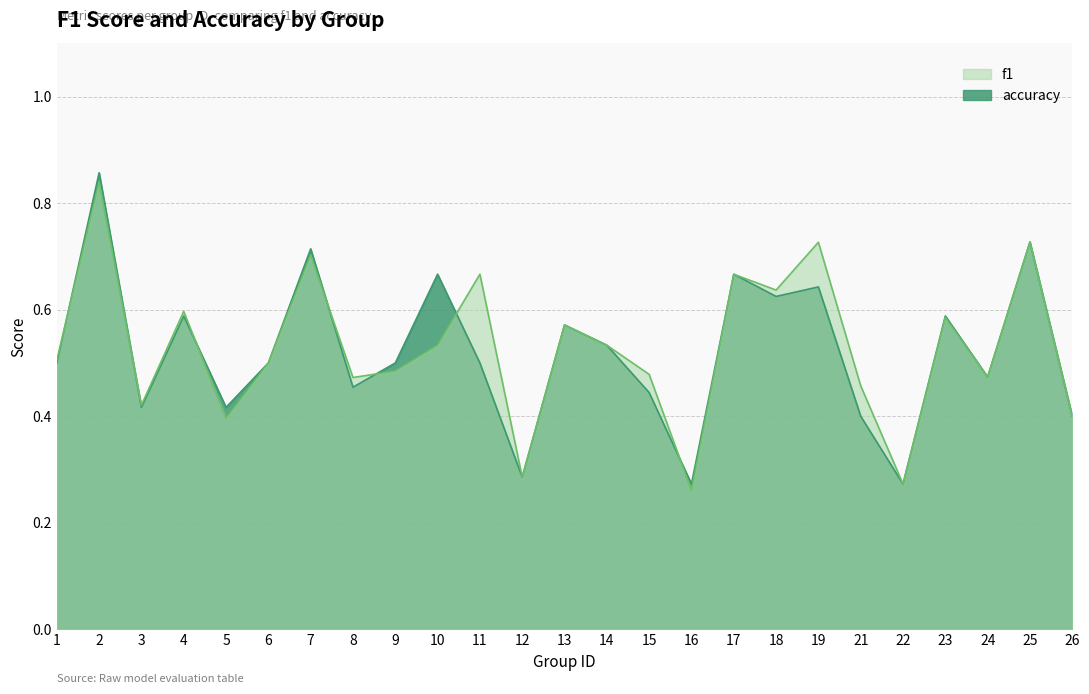

At which label does accuracy reach its minimum?

16